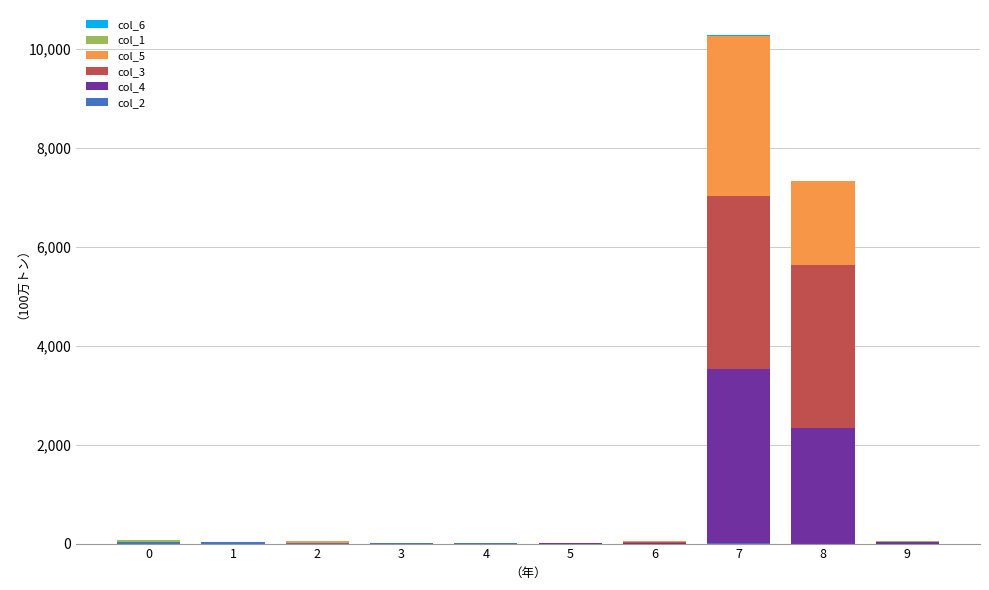

At which category is the sum across all series the highest?

7